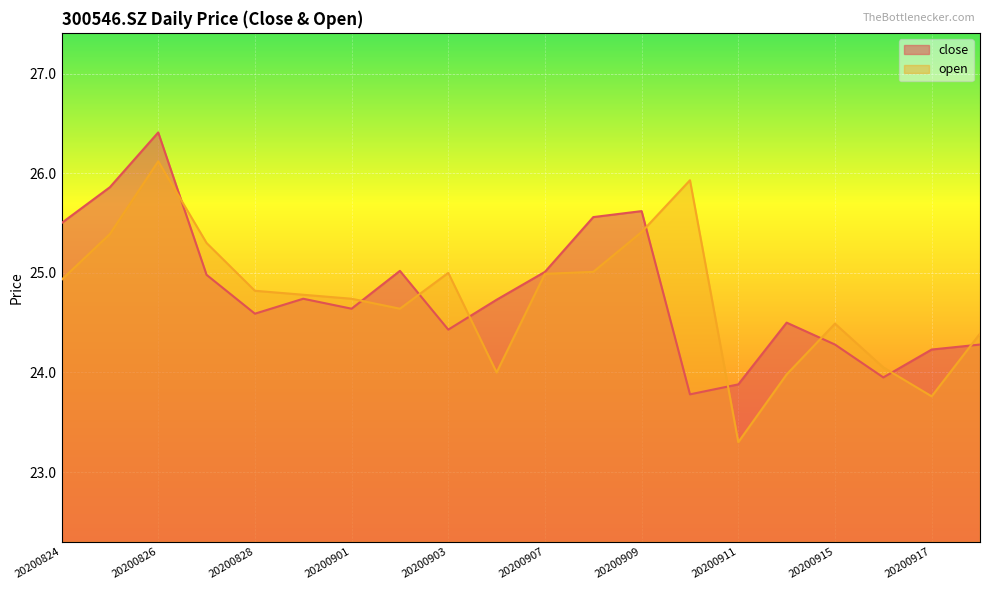

Reading left to right, list all the values displayed in this chart.

close: 25.5	25.9	26.4	25.0	24.6	24.7	24.6	25.0	24.4	24.7	25.0	25.6	25.6	23.8	23.9	24.5	24.3	23.9	24.2	24.3
open: 24.9	25.4	26.1	25.3	24.8	24.8	24.7	24.6	25.0	24.0	25.0	25.0	25.4	25.9	23.3	24.0	24.5	24.1	23.8	24.4